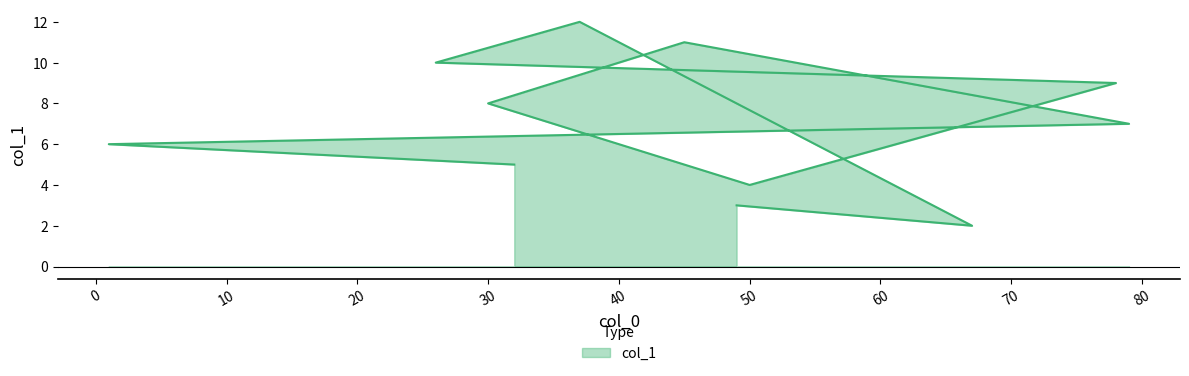

List the labels in order of value, smallest first.

67, 49, 50, 32, 1, 79, 30, 78, 26, 45, 37